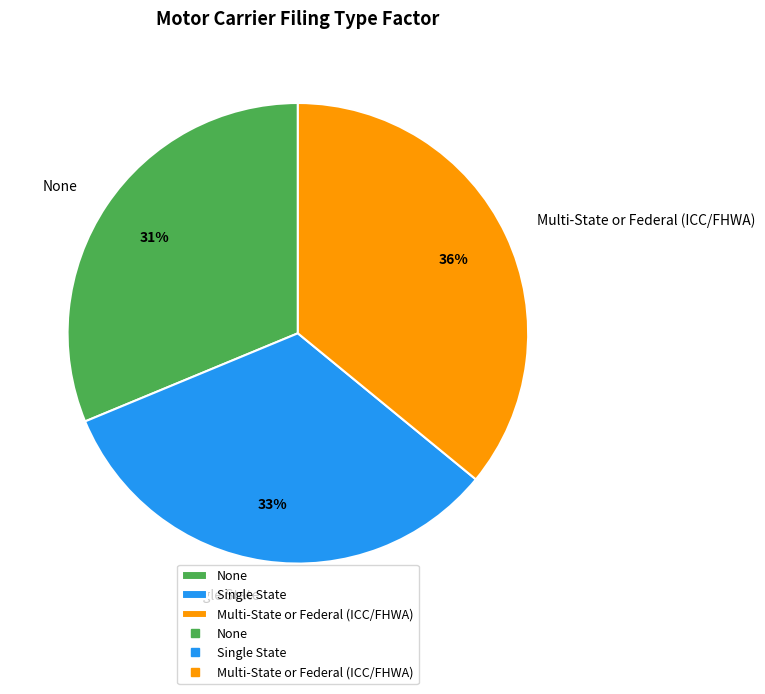

Rank the categories by value from lowest to highest.

None, Single State, Multi-State or Federal (ICC/FHWA)